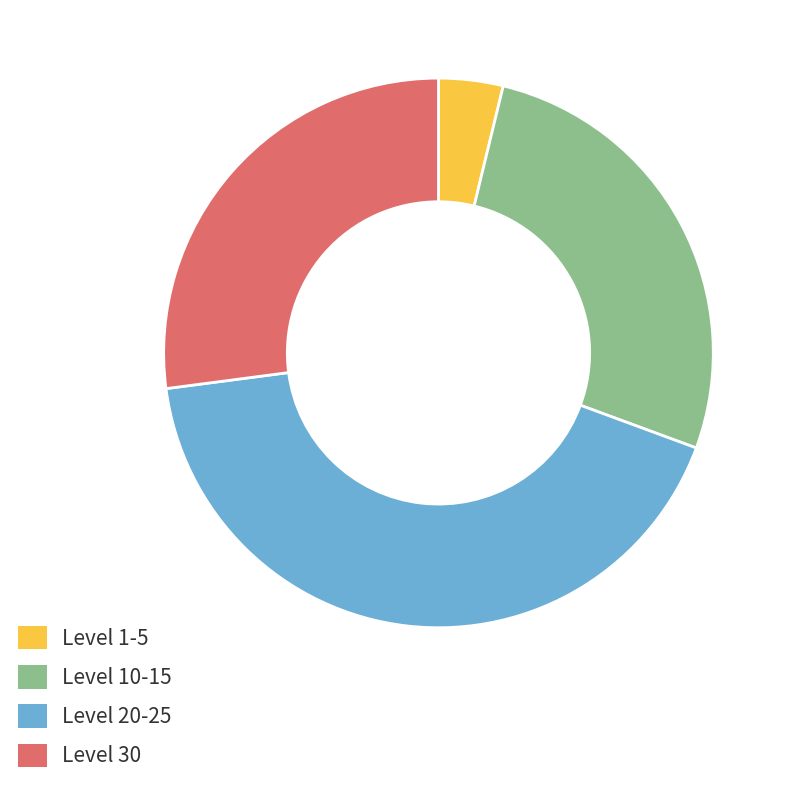

How many segments does this pie chart have?

4